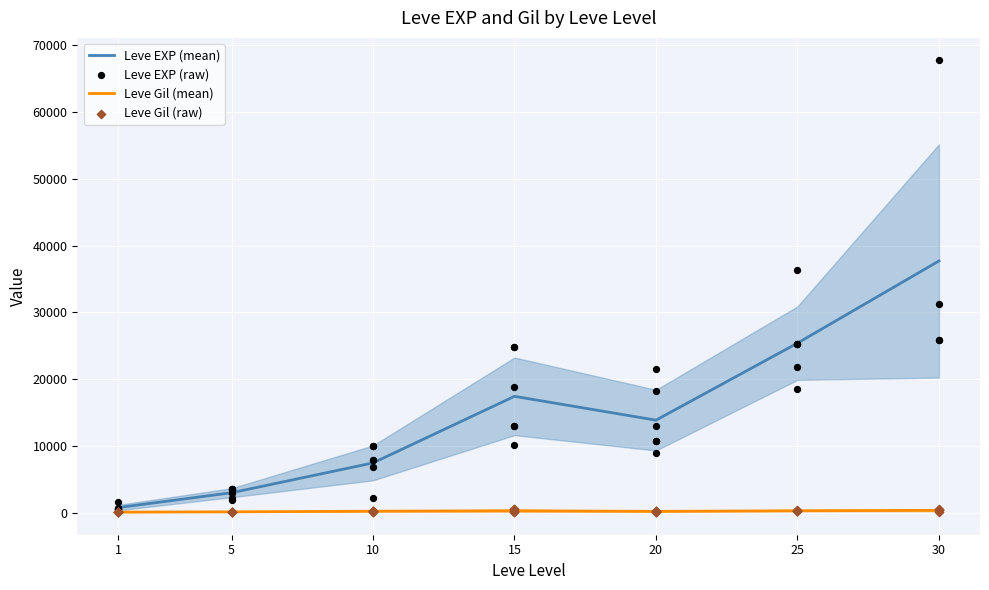

Which series has the largest total across all categories?

Leve EXP